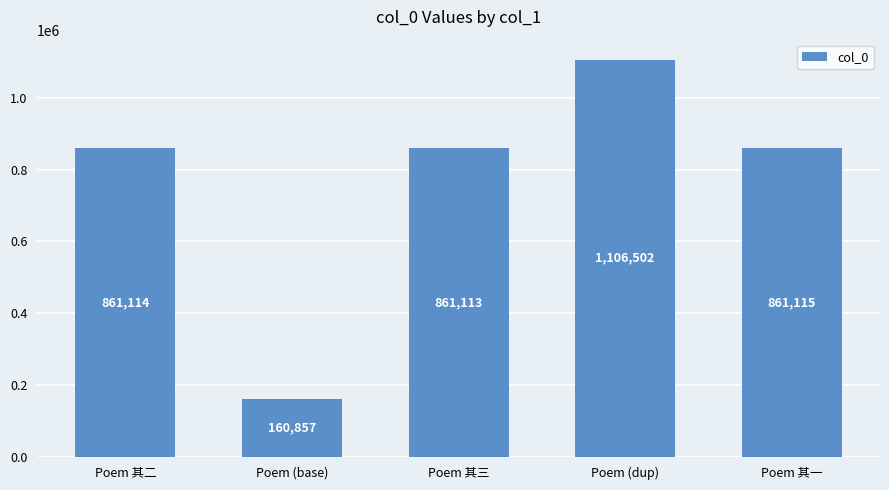

What position from the left is Poem 其二?

1